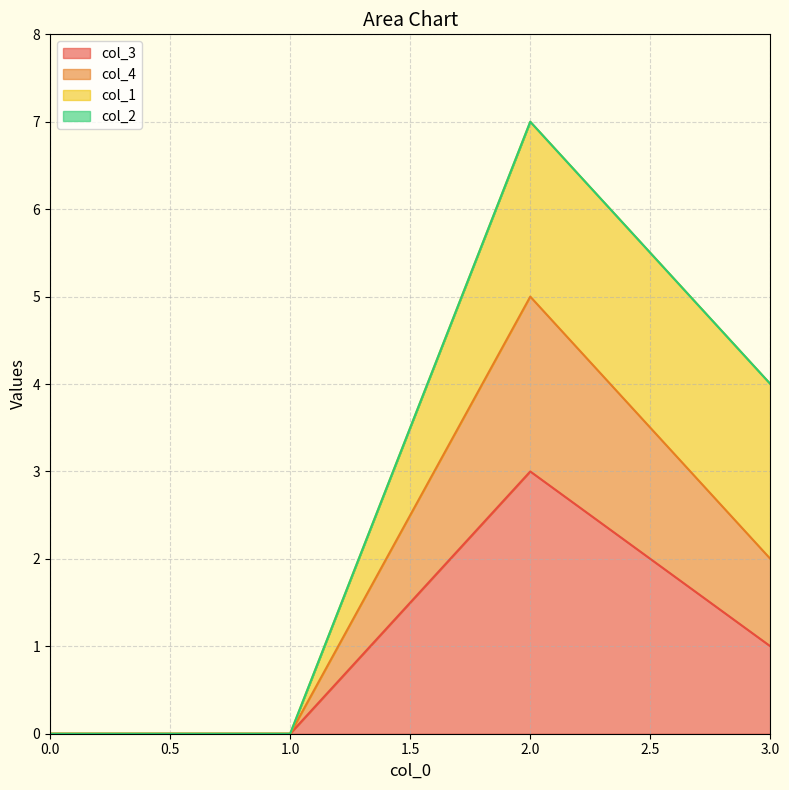

At which label does col_3 reach its peak?

2.0